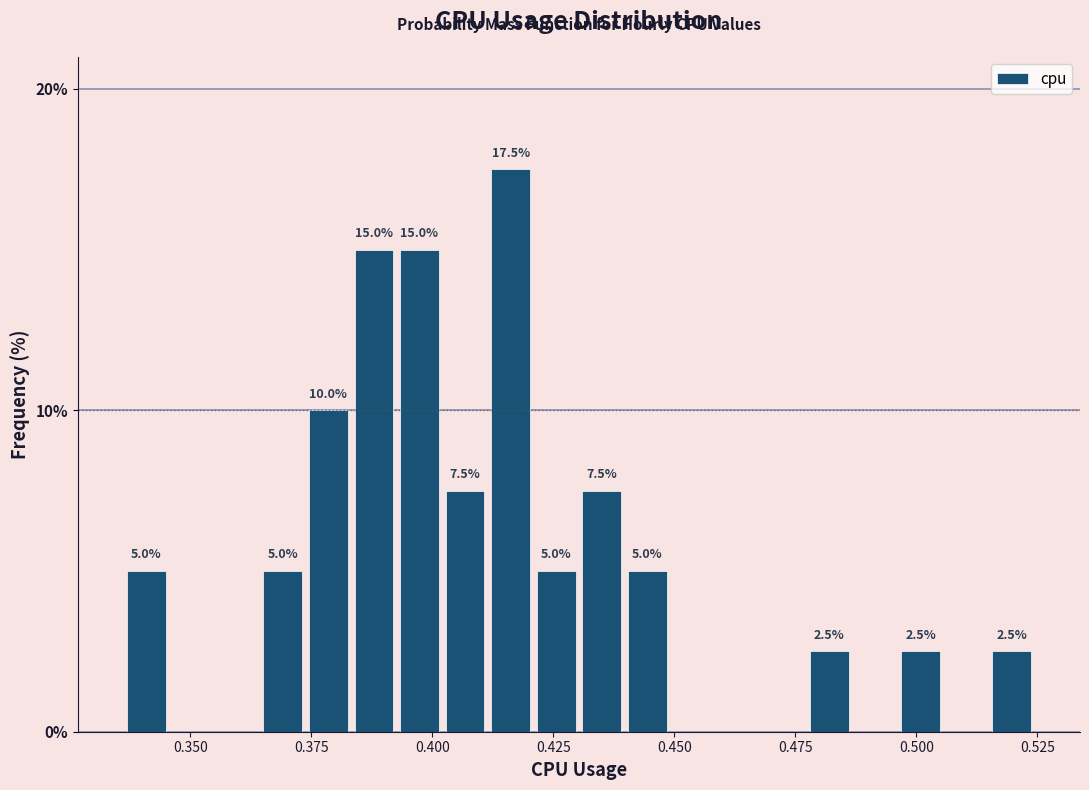

Read against the x-axis, roughly where is the centre of the tallest bar?

0.415